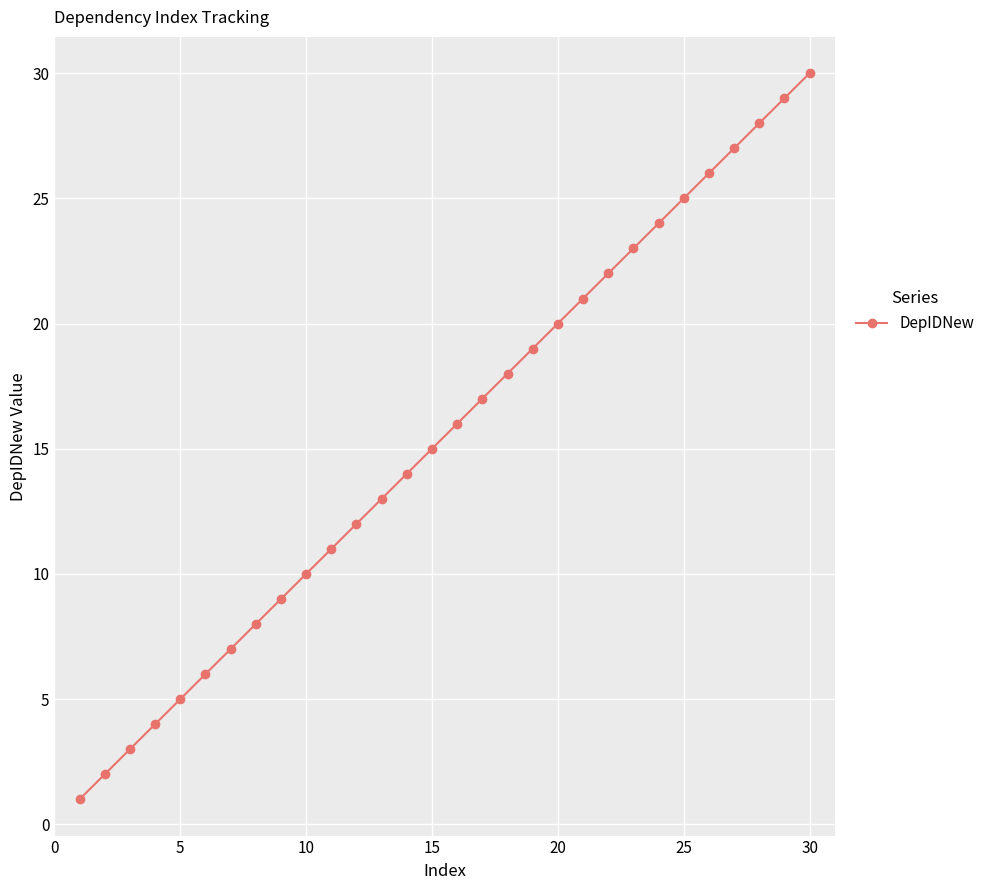

True or false: the data has more than 0 interior local peaks.

False